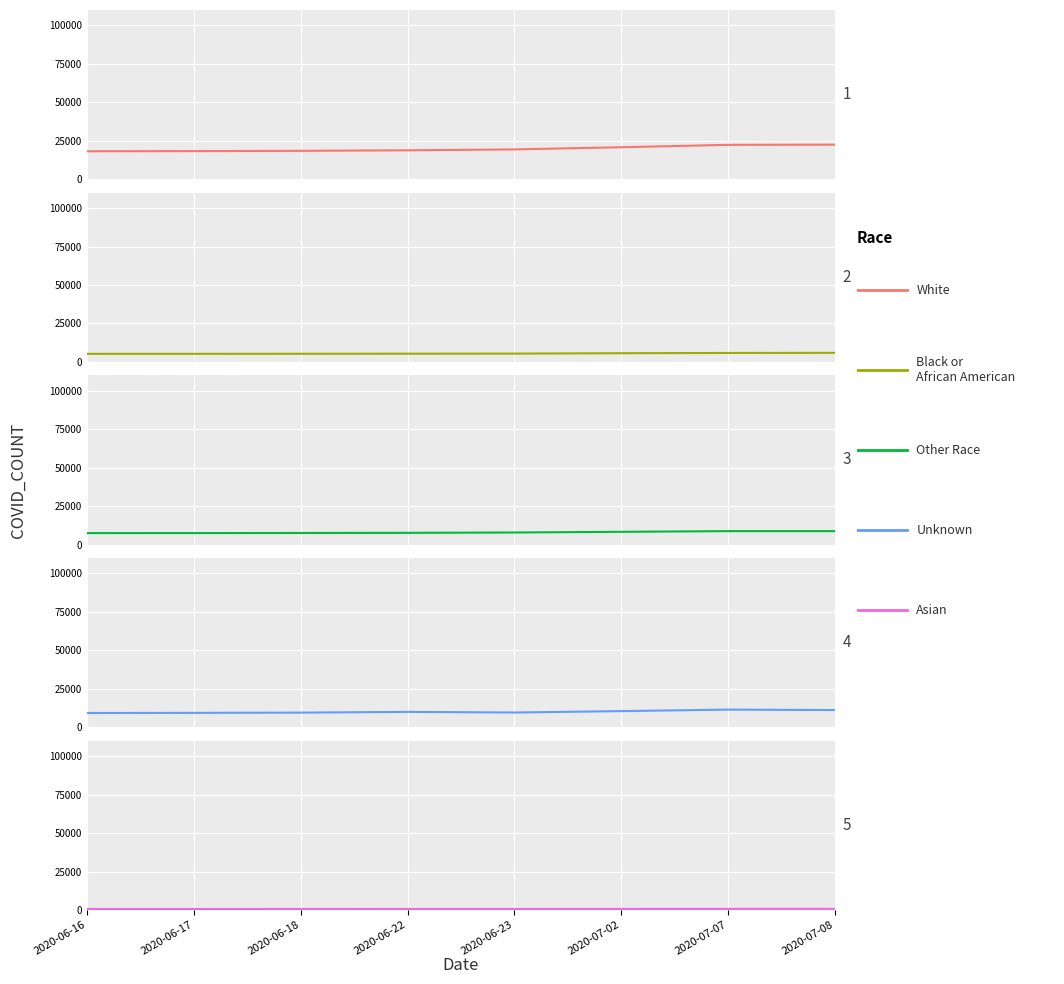

Reading left to right, list all the values displayed in this chart.

White: 18160	18254	18428	18768	19349	20773	22309	22443
Black or African American: 5220	5234	5268	5317	5381	5637	5798	5883
Other Race: 7466	7489	7550	7644	7860	8307	8745	8745
Unknown: 9294	9386	9534	10021	9605	10526	11492	11205
Asian: 646	650	658	673	676	709	721	729